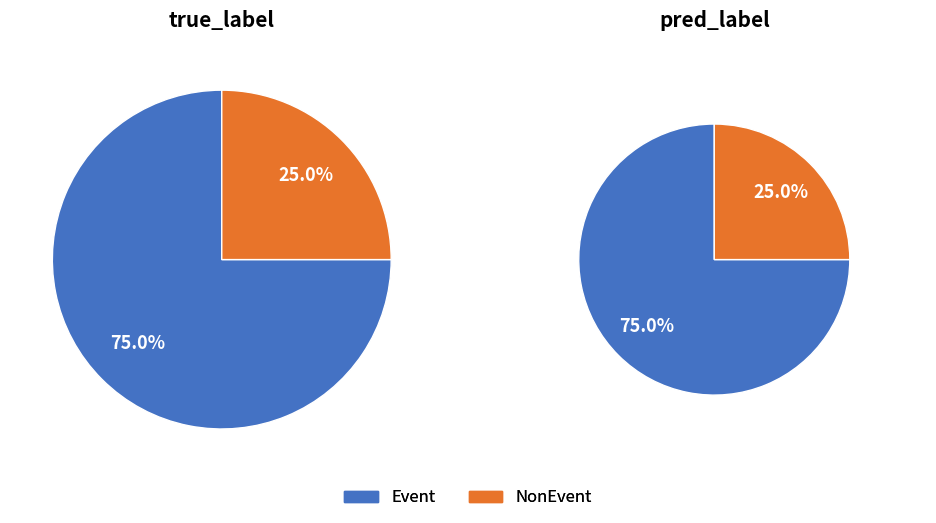

What is the smallest slice in the pie chart?

NonEvent